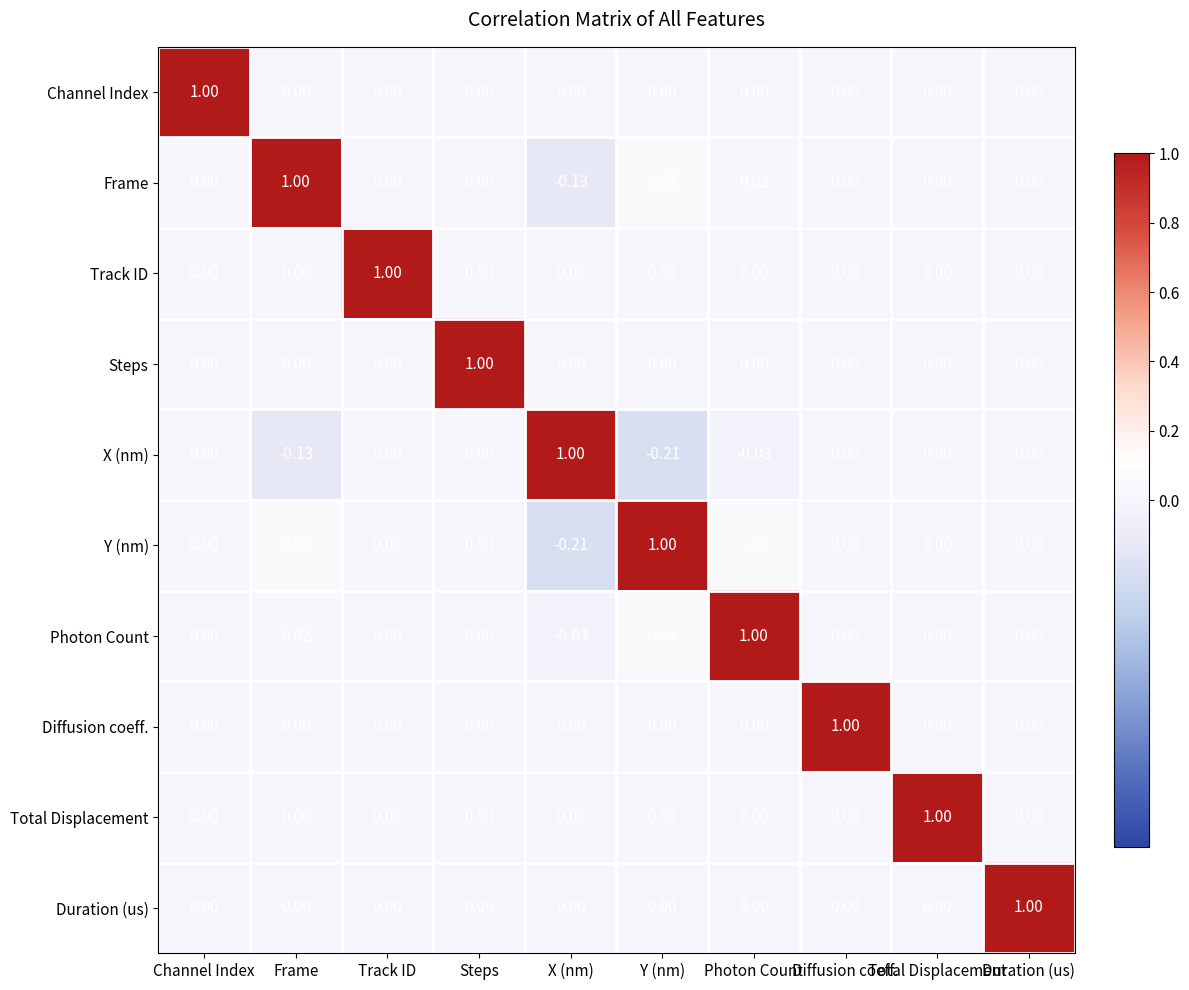

At which category is the sum across all series the highest?

Photon Count